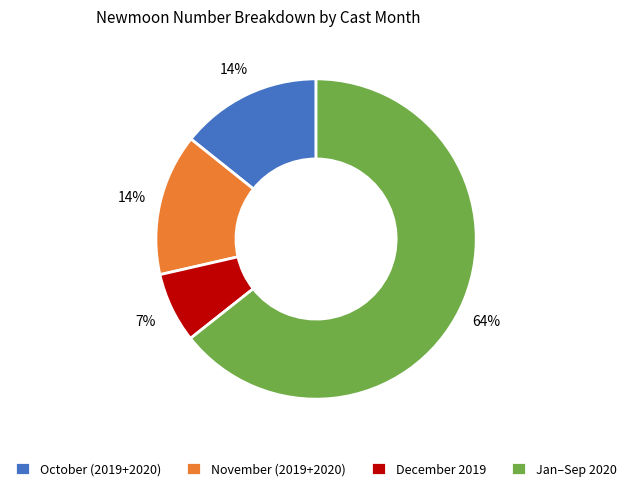

What is the largest slice in the pie chart?

Jan–Sep 2020